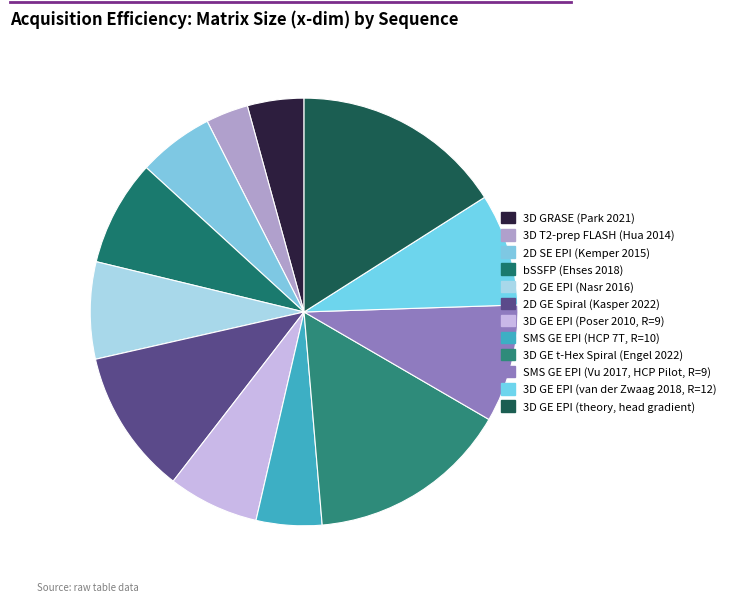

How many slices are in this pie chart?

12